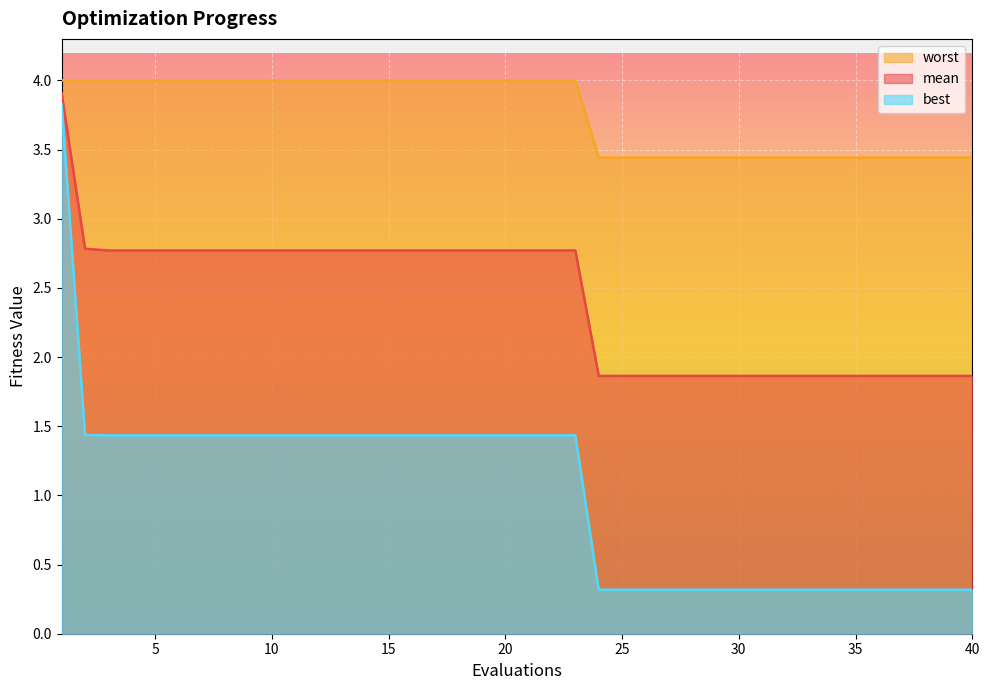

What is the difference between the maximum and minimum values in the worst series?

0.6